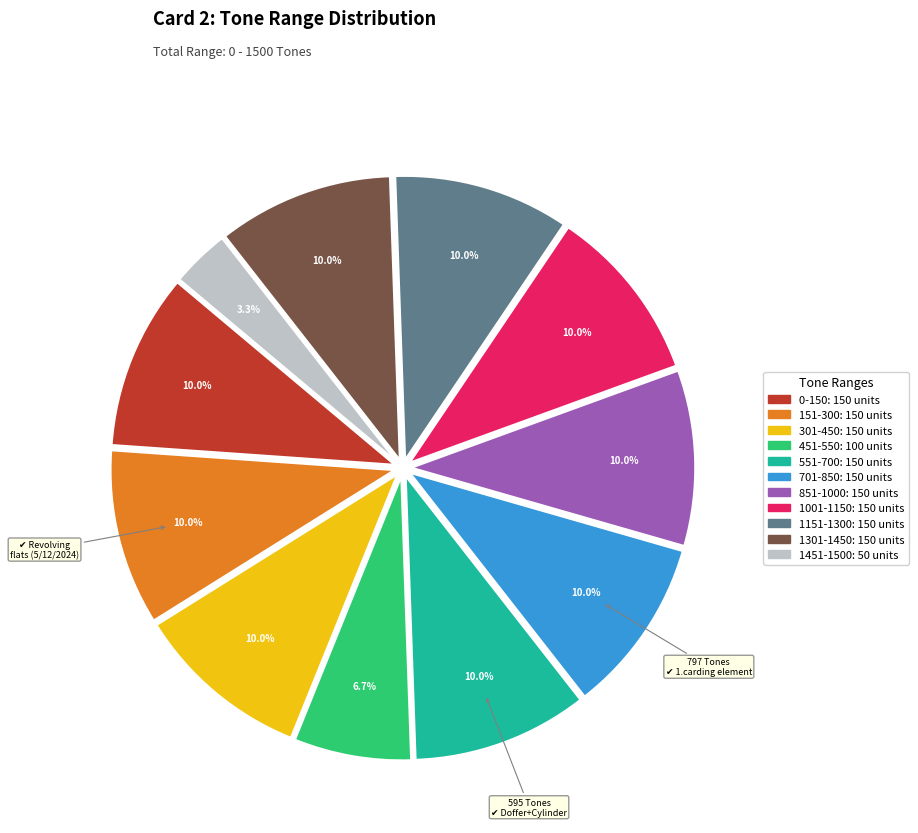

To the nearest percent, what is the difference between the largest and smallest slice percentages?

7%